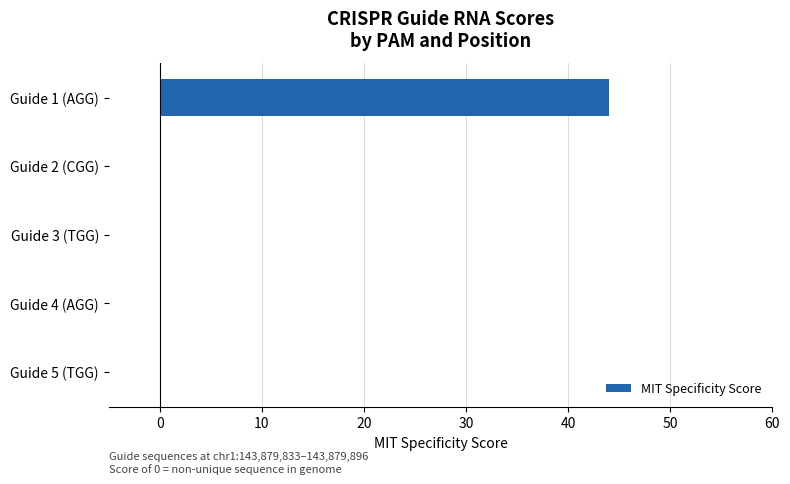

Are the bars horizontal?

Yes